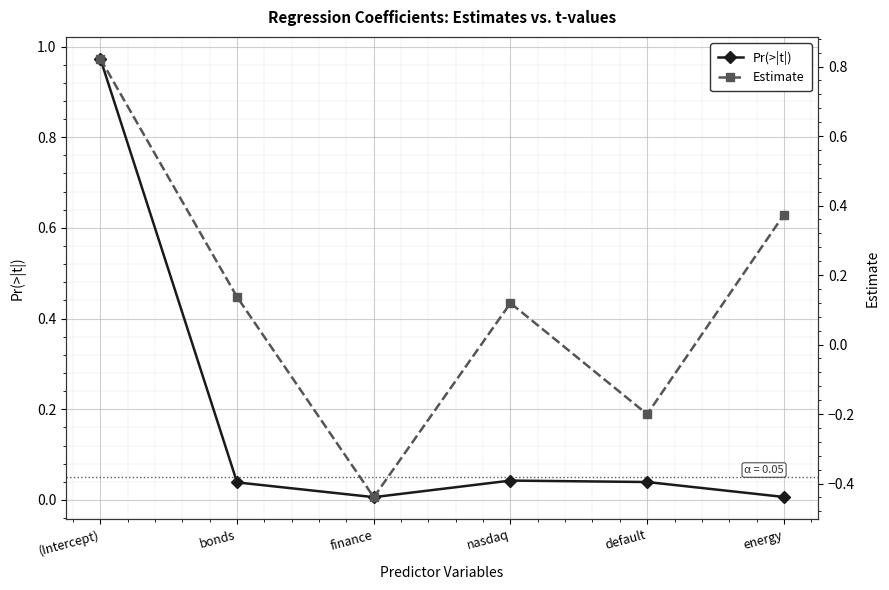

Reading left to right, transcribe all the data shown in this chart.

Pr(>|t|): 1.0	0.0	0.0	0.0	0.0	0.0
Estimate: 0.8	0.1	-0.4	0.1	-0.2	0.4